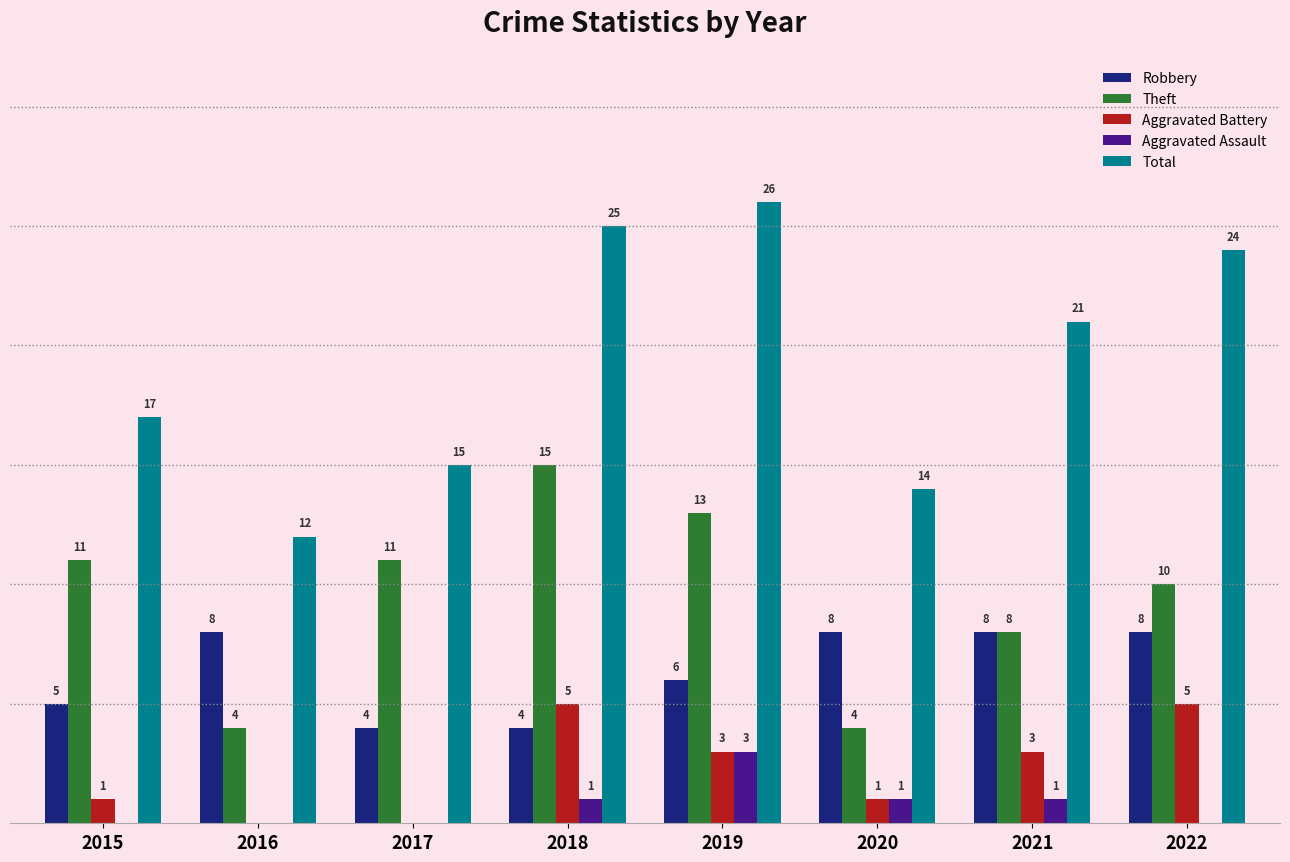

Between 2017 and 2019, which series saw the biggest shift?

Total